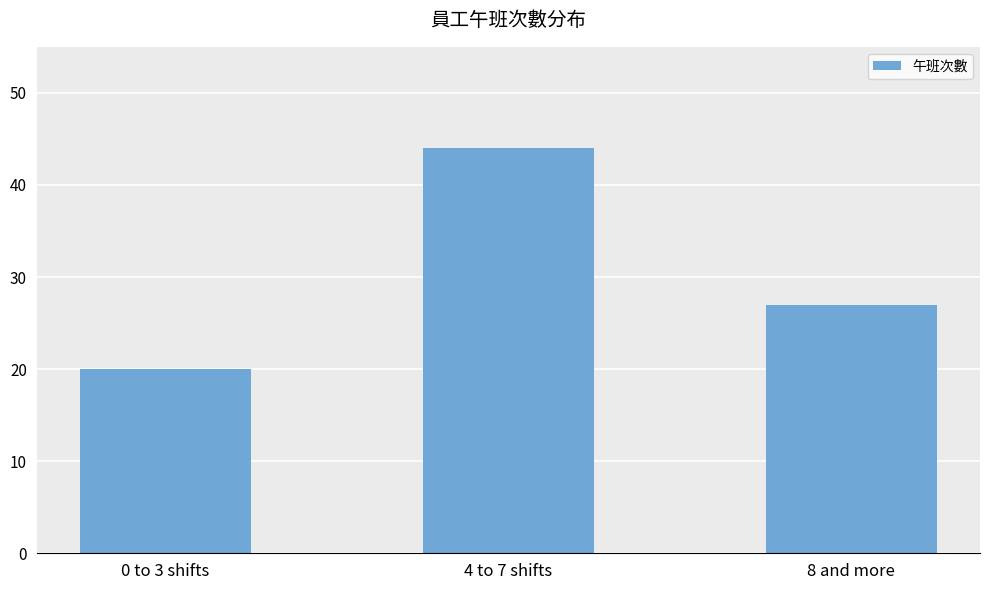

What is the difference between the values at 4 to 7 shifts and 8 and more?

17